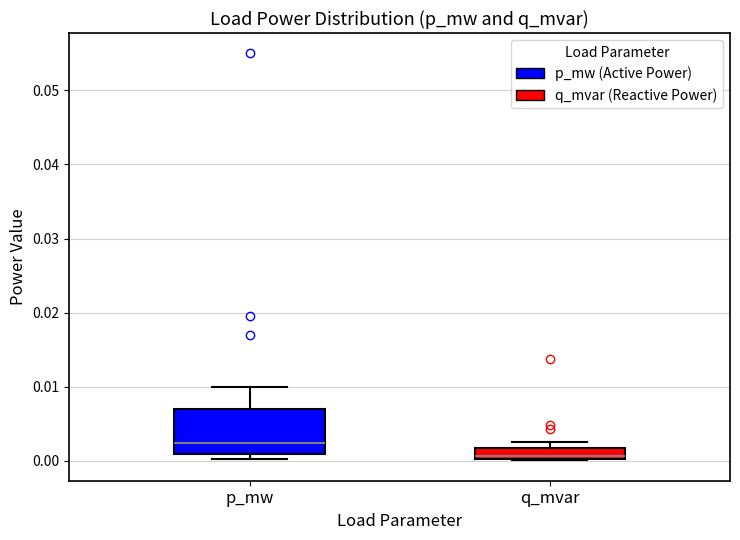

Reading left to right, transcribe this box plot: for each box, give where its median line is, the range the box spans, and where its two whiskers end, as read against the y-axis. The values are not printed on the chart, so give them approximately, as read against the axis.

p_mw: median 0.002, box 0.001 to 0.007, whiskers 0.000 to 0.010
q_mvar: median 0.001, box 0.000 to 0.002, whiskers 0.000 to 0.003